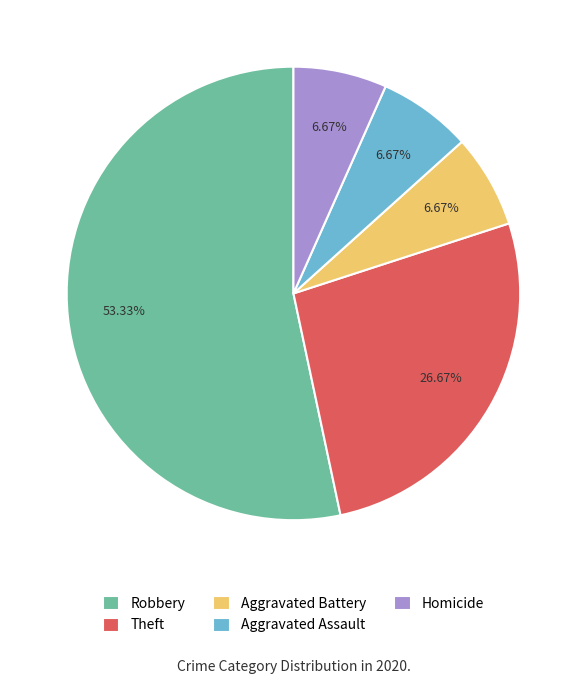

What percentage is the Homicide slice, to the nearest percent?

7%